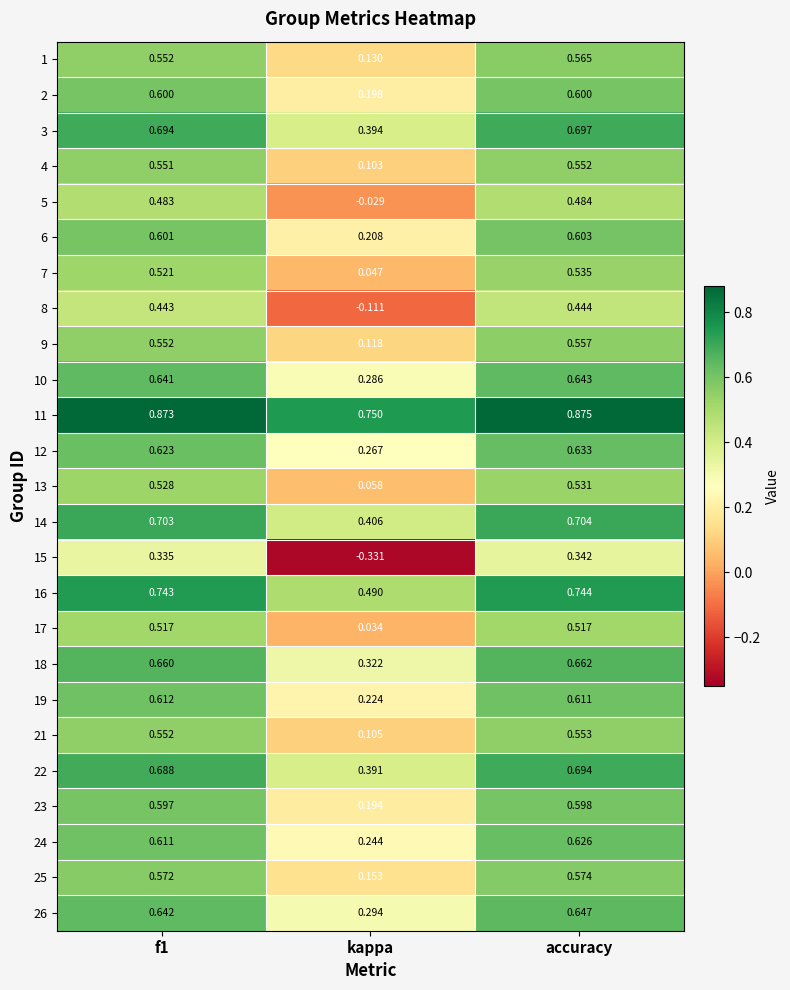

At which category does the chart reach its peak across all series?

accuracy